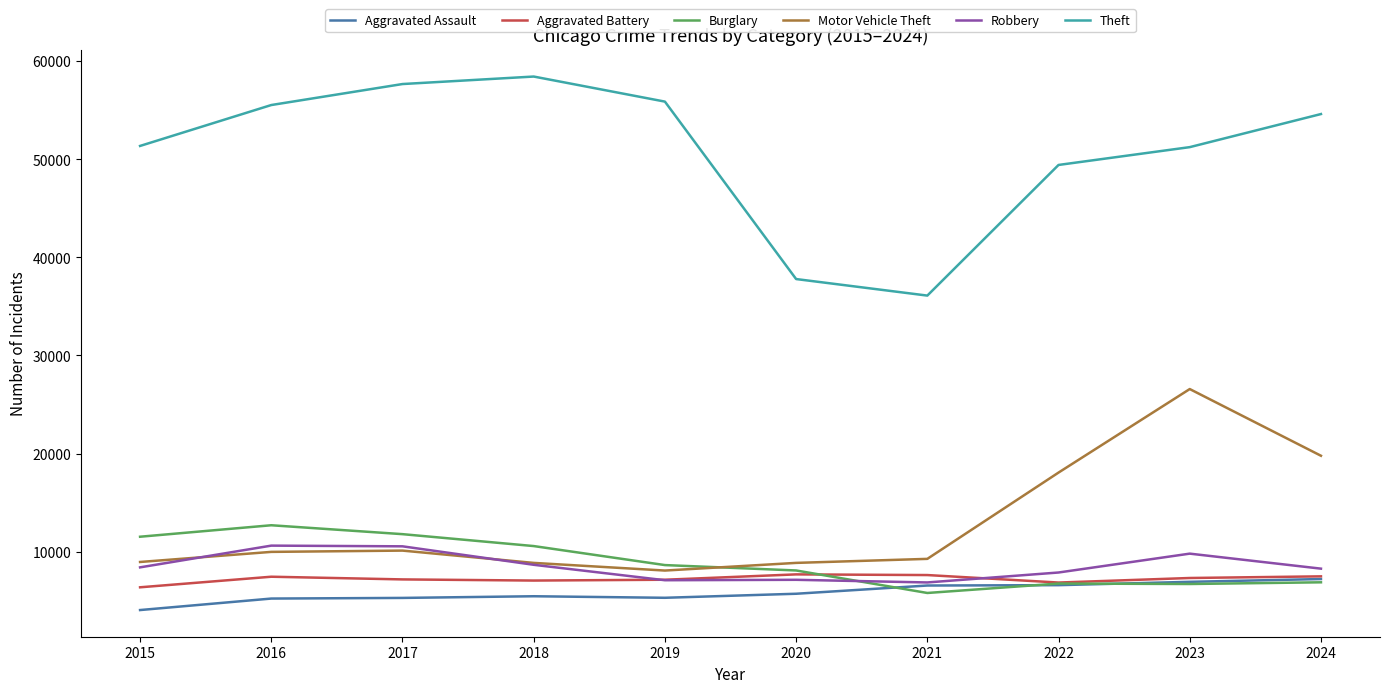

Read the Theft value at 2020, to the nearest 10.

37790